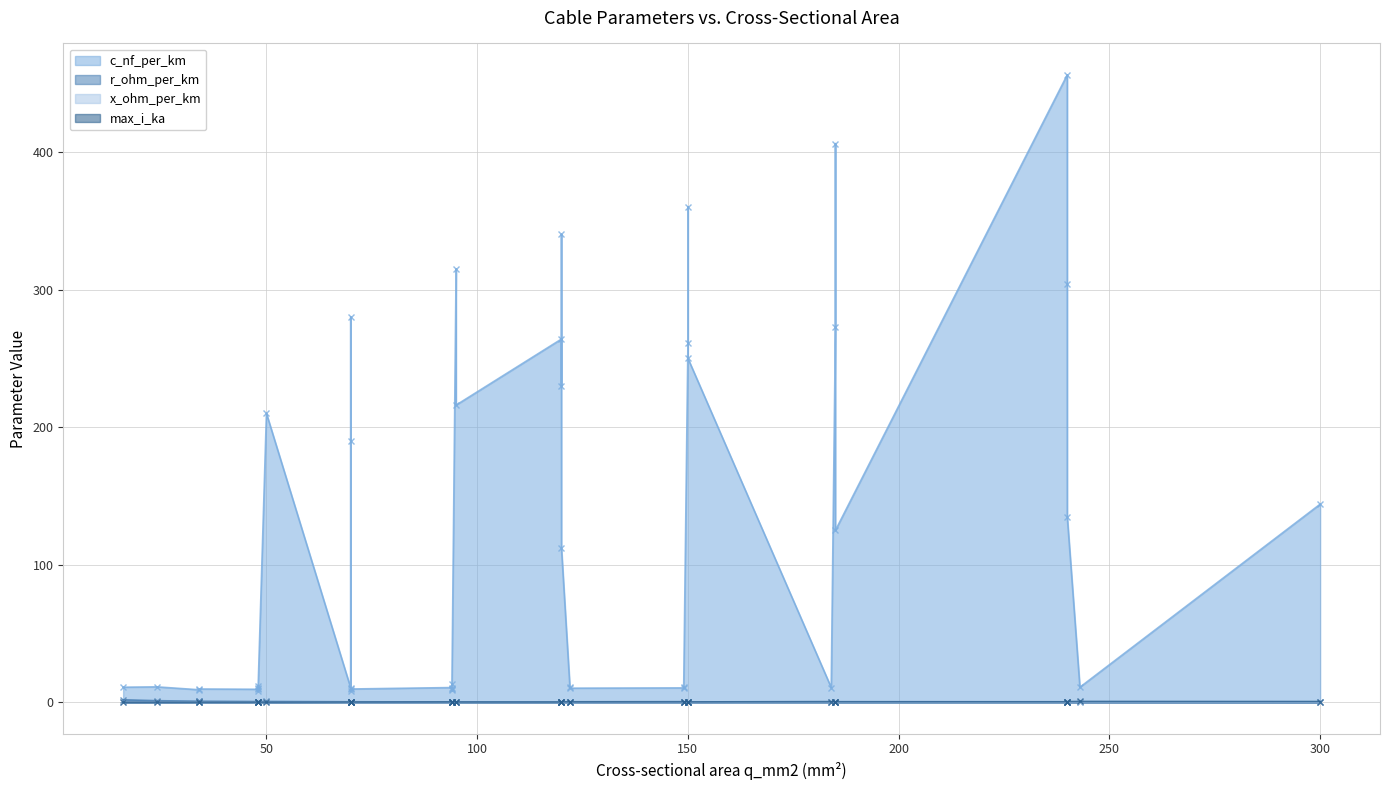

True or false: max_i_ka and r_ohm_per_km intersect in this chart.

True